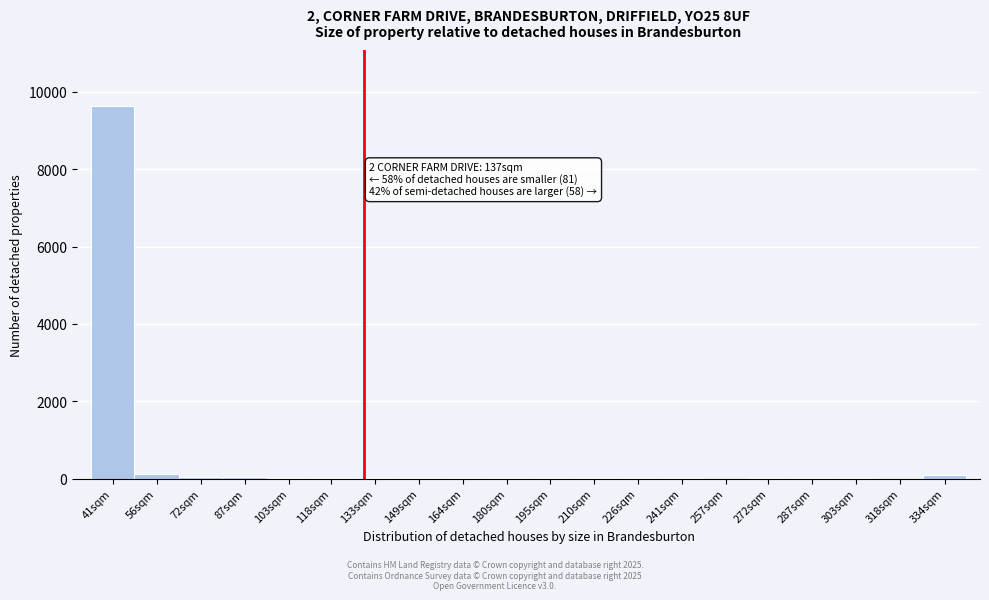

What is the sum of all values?

10066